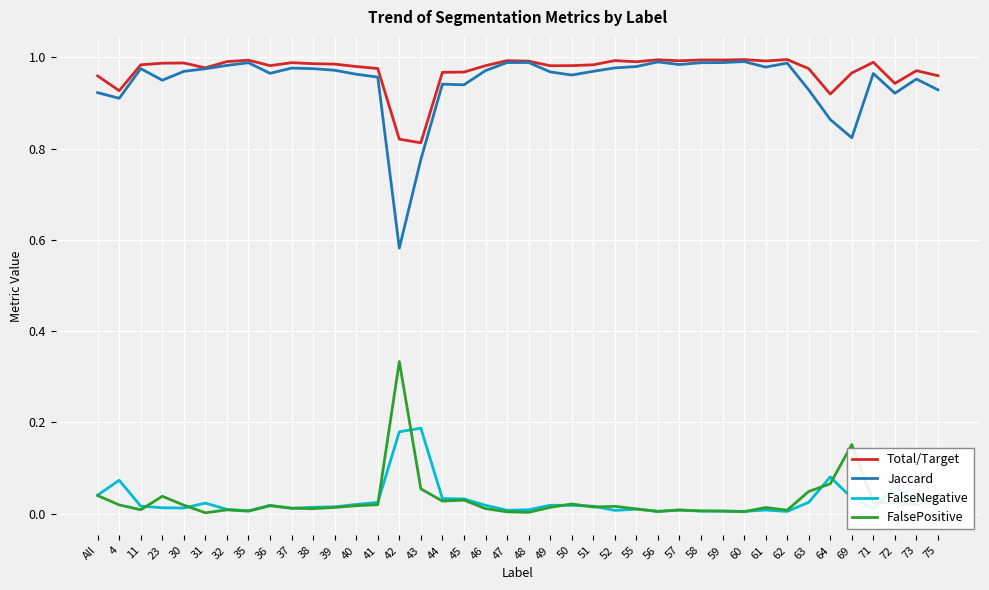

Which category has the lowest value in the Jaccard series?

42